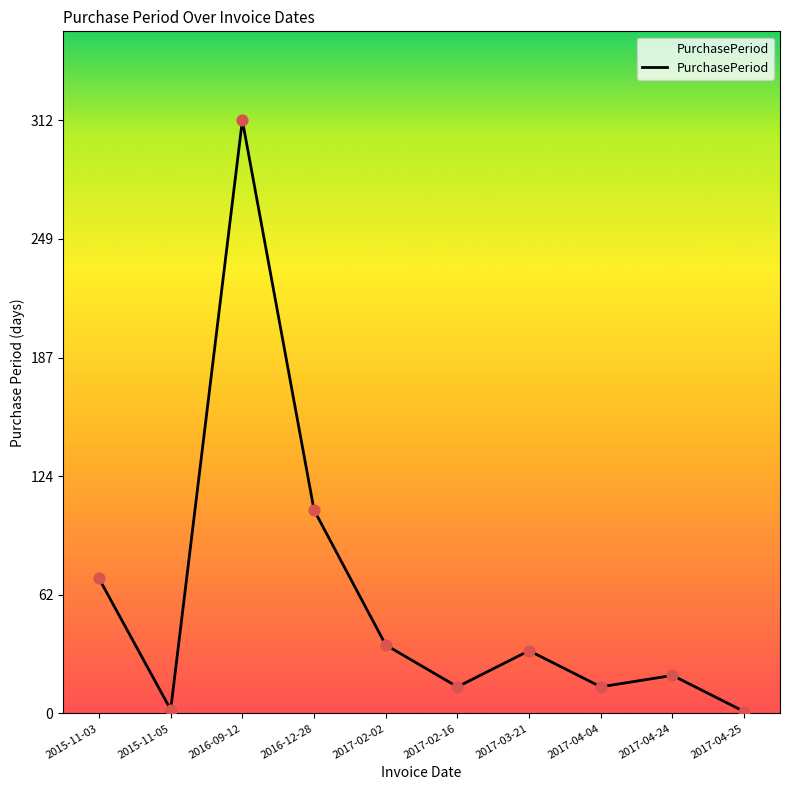

Between 2017-02-16 and 2016-12-28, which is larger?

2016-12-28